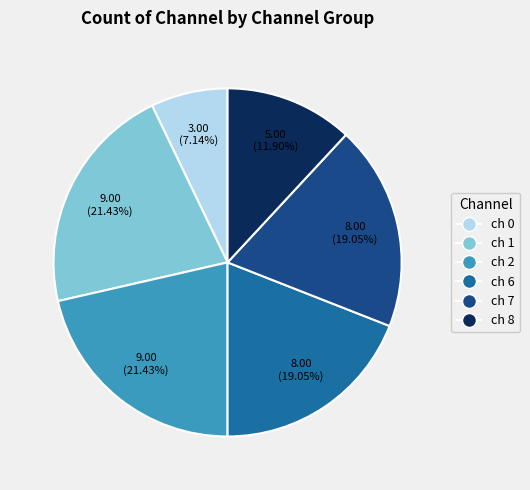

Is there a majority slice in this chart?

No